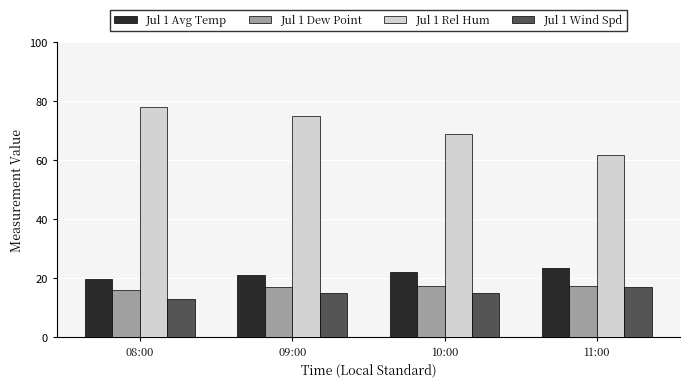

Which series has the largest range (max minus min)?

Jul 1 Rel Hum